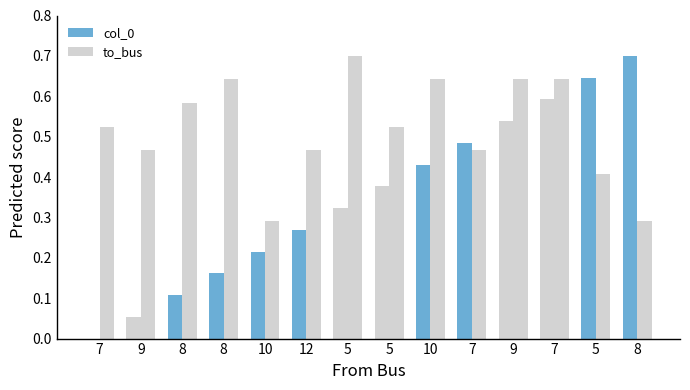

Is the value of to_bus at 8 greater than the value of col_0 at 5?

Yes